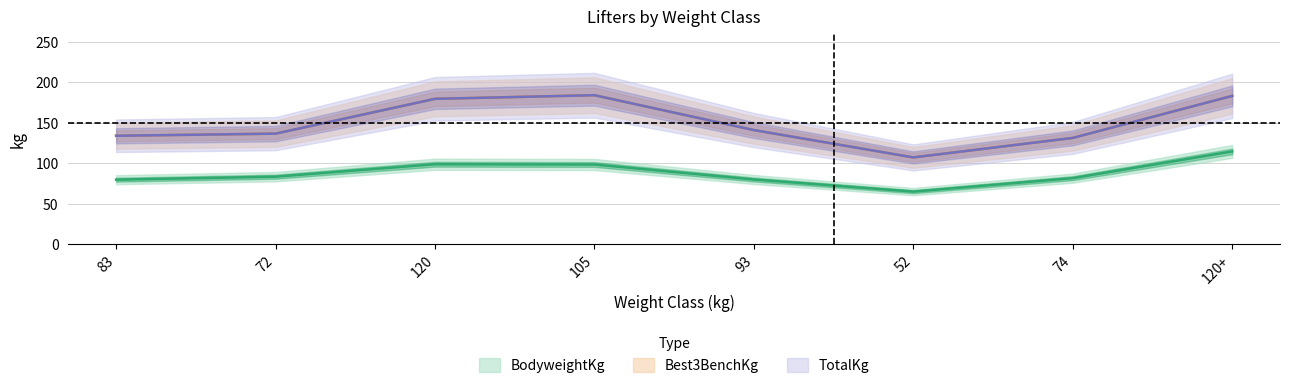

What is the maximum value shown in the chart?

212.5